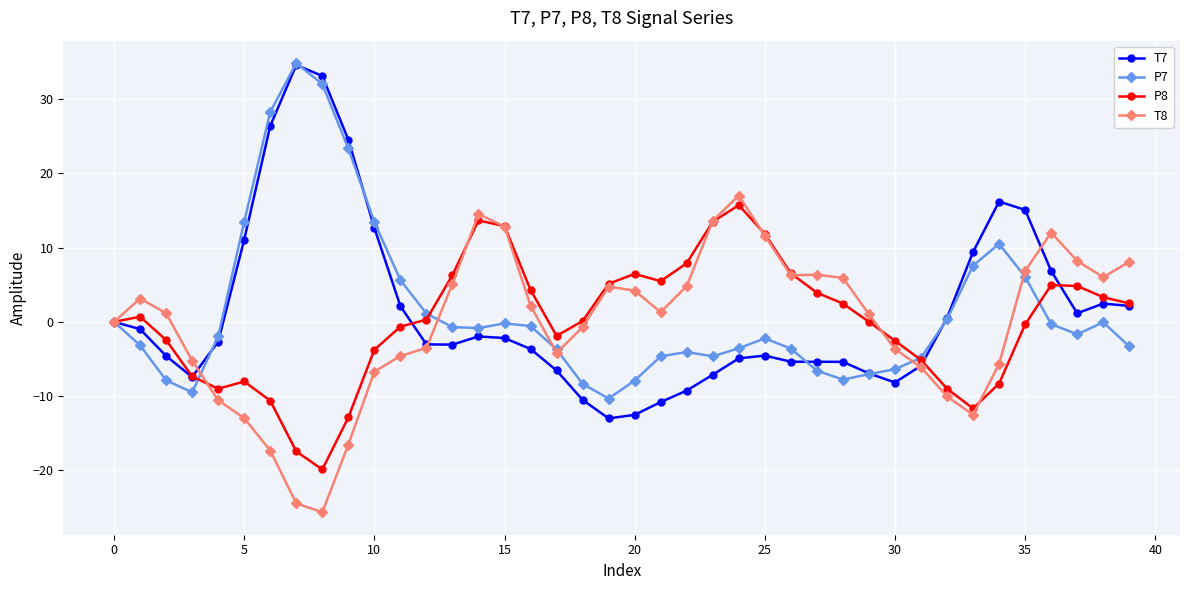

What is the value of the P7 point at the 10th from the left?

23.4